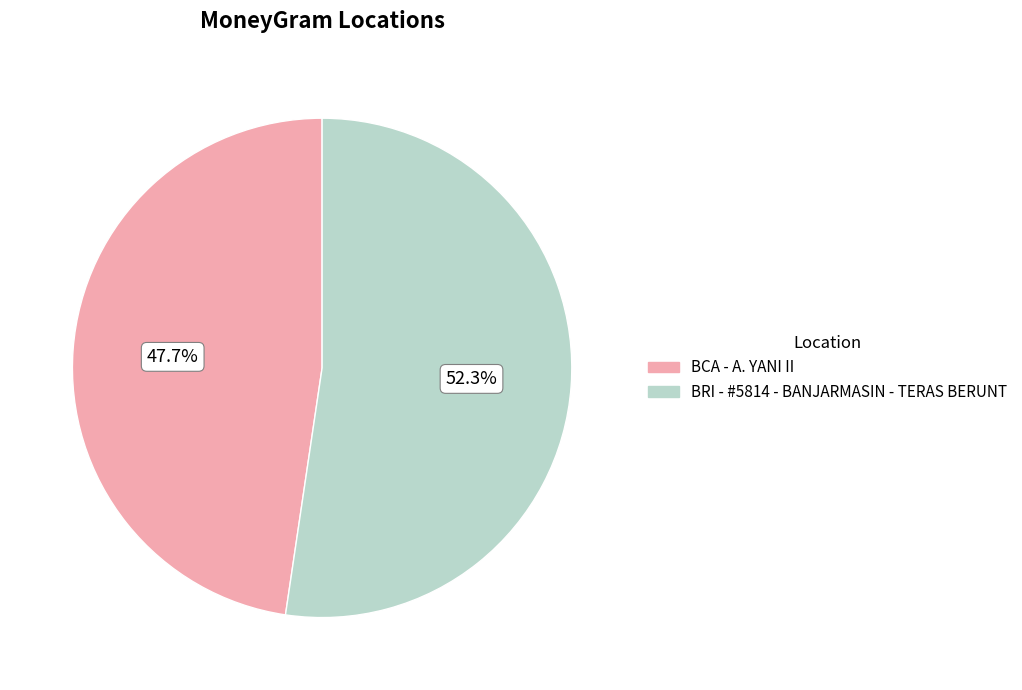

Which slice is the largest?

BRI - #5814 - BANJARMASIN - TERAS BERUNT